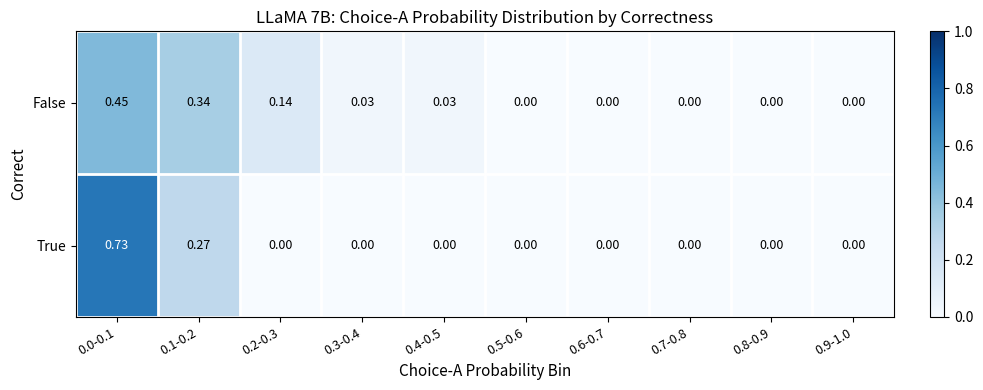

Between 0.1-0.2 and 0.5-0.6, which series saw the biggest shift?

False